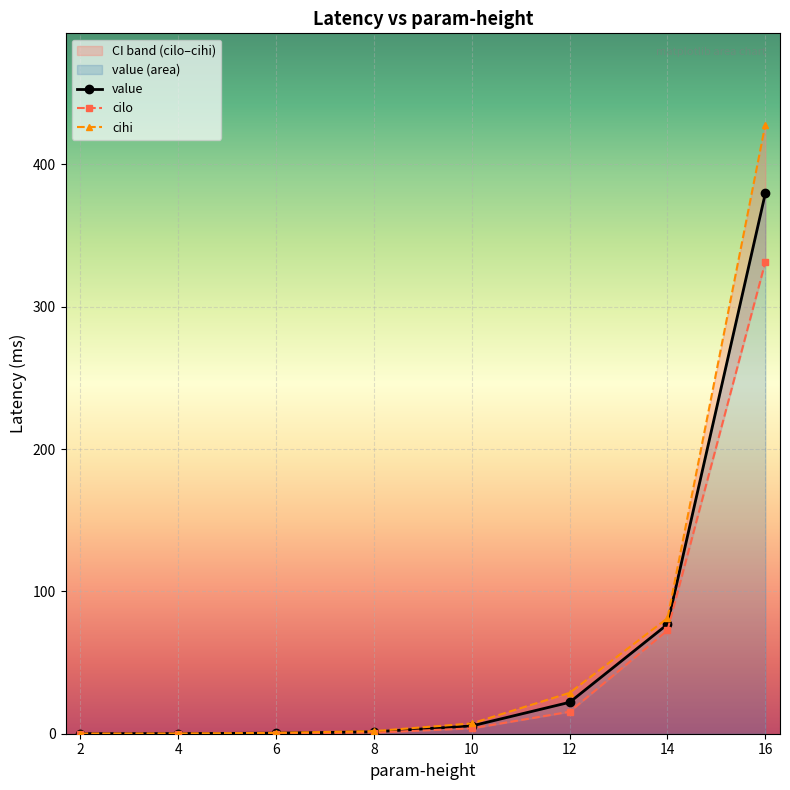

List the labels in order of cihi value, smallest first.

2, 4, 6, 8, 10, 12, 14, 16